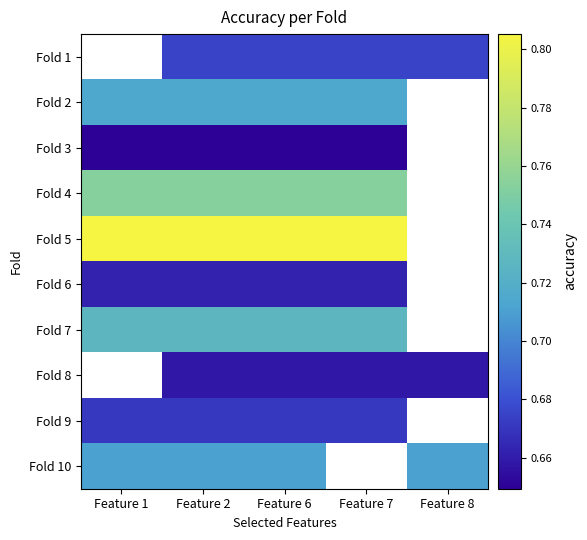

How many data points does each series have?

5